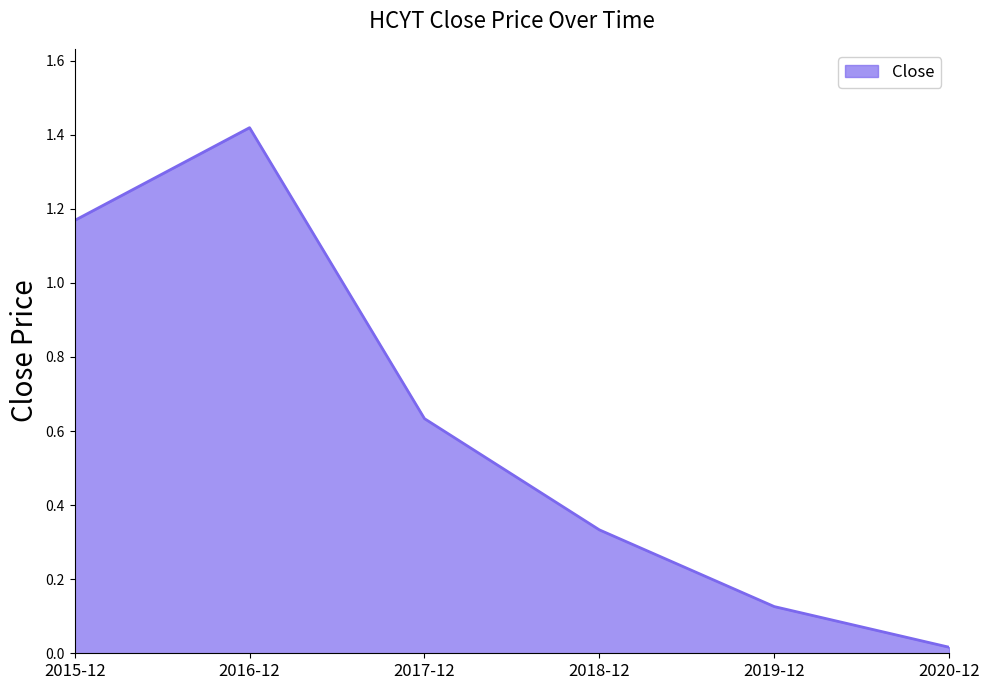

Which has a higher value, 2017-12 or 2018-12?

2017-12